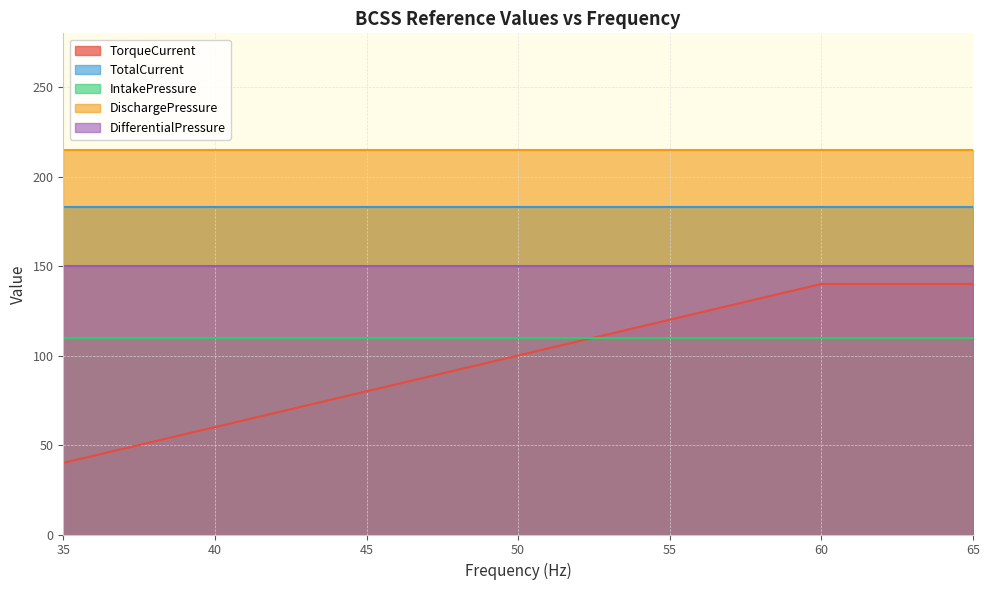

Reading left to right, list all the values displayed in this chart.

TorqueCurrent: 40	44	48	52	56	60	64	68	72	76	80	84	88	92	96	100	104	108	112	116	120	124	128	132	136	140	140	140	140	140	140
TotalCurrent: 183	183	183	183	183	183	183	183	183	183	183	183	183	183	183	183	183	183	183	183	183	183	183	183	183	183	183	183	183	183	183
IntakePressure: 110	110	110	110	110	110	110	110	110	110	110	110	110	110	110	110	110	110	110	110	110	110	110	110	110	110	110	110	110	110	110
DischargePressure: 215	215	215	215	215	215	215	215	215	215	215	215	215	215	215	215	215	215	215	215	215	215	215	215	215	215	215	215	215	215	215
DifferentialPressure: 150	150	150	150	150	150	150	150	150	150	150	150	150	150	150	150	150	150	150	150	150	150	150	150	150	150	150	150	150	150	150